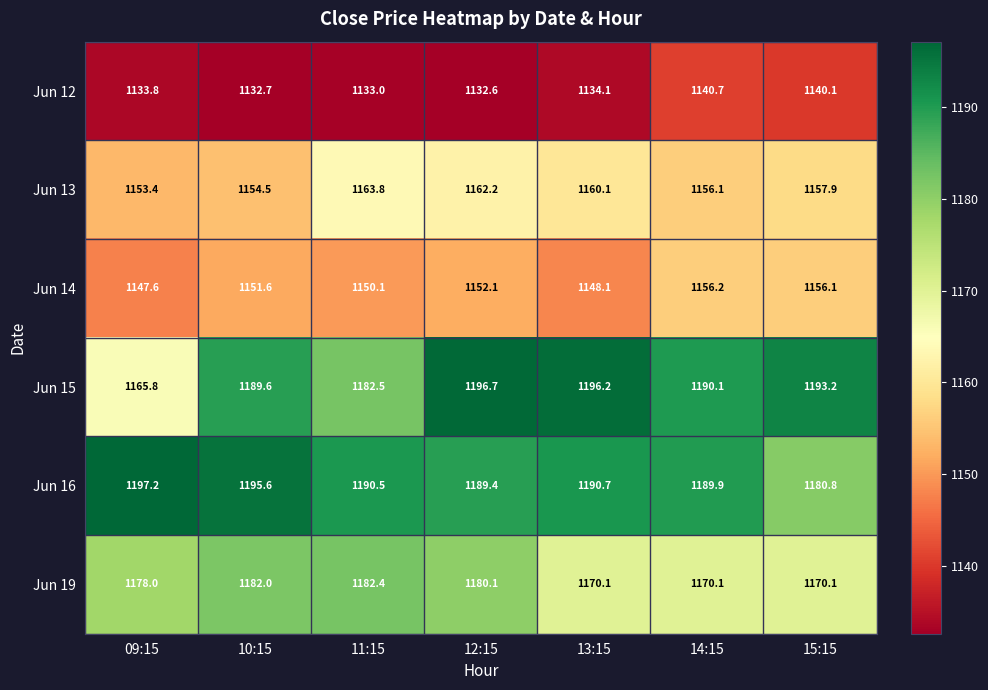

Rank the series at 09:15 from highest to lowest value.

Jun 16, Jun 19, Jun 15, Jun 13, Jun 14, Jun 12